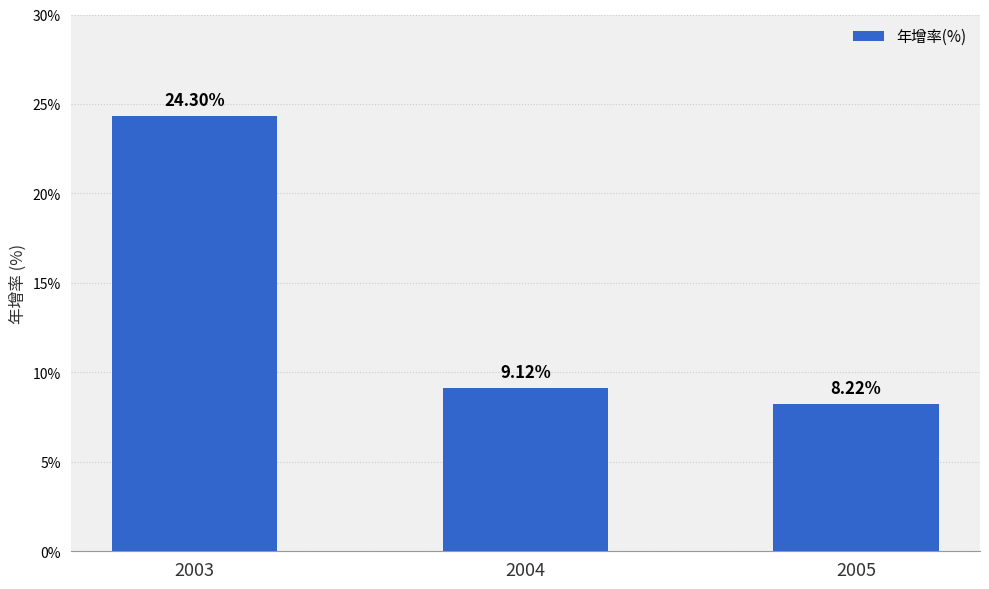

Reading right to left, what are all the values shown in this chart?

2005=8.2	2004=9.1	2003=24.3